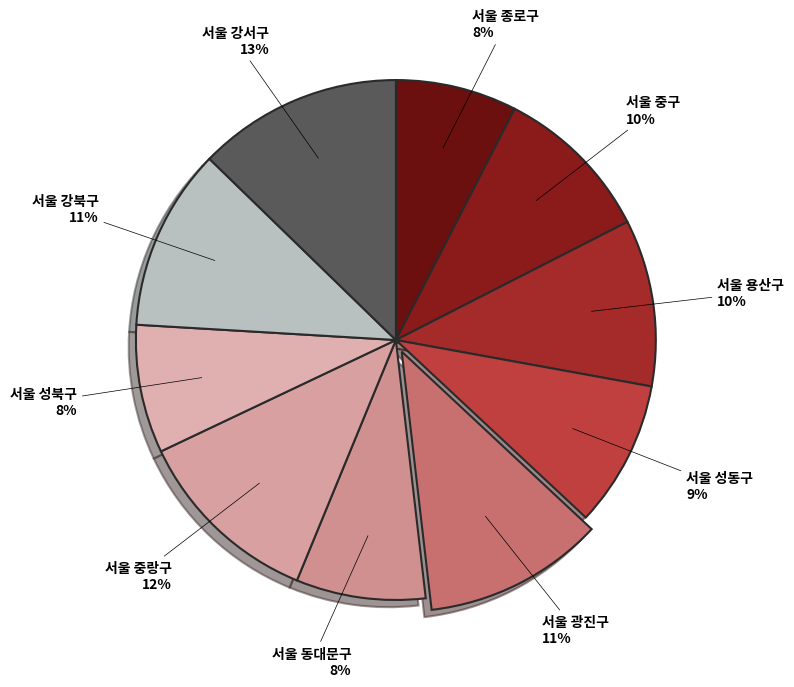

Which slice is the largest?

서울 강서구